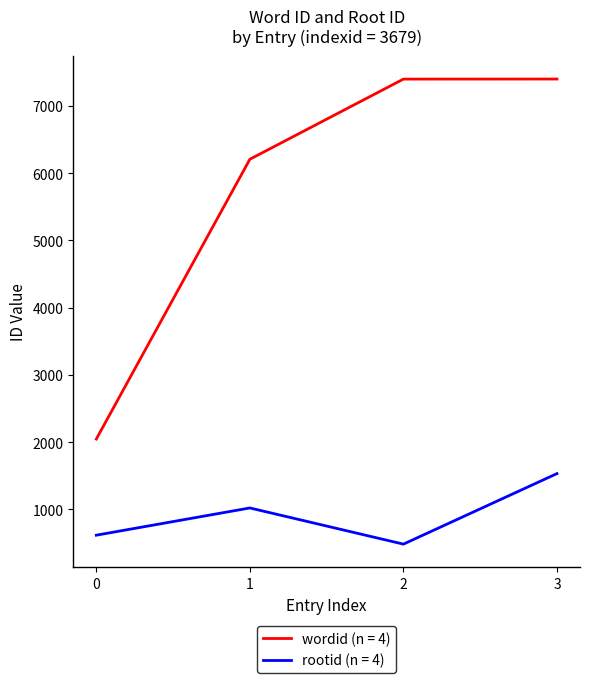

Rank the series by their average value, from lowest to highest.

rootid (n = 4), wordid (n = 4)